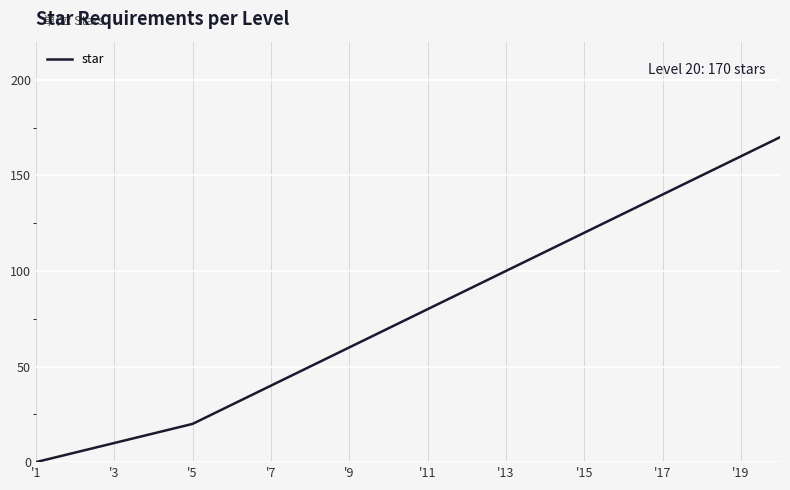

What is the greatest value displayed?

170